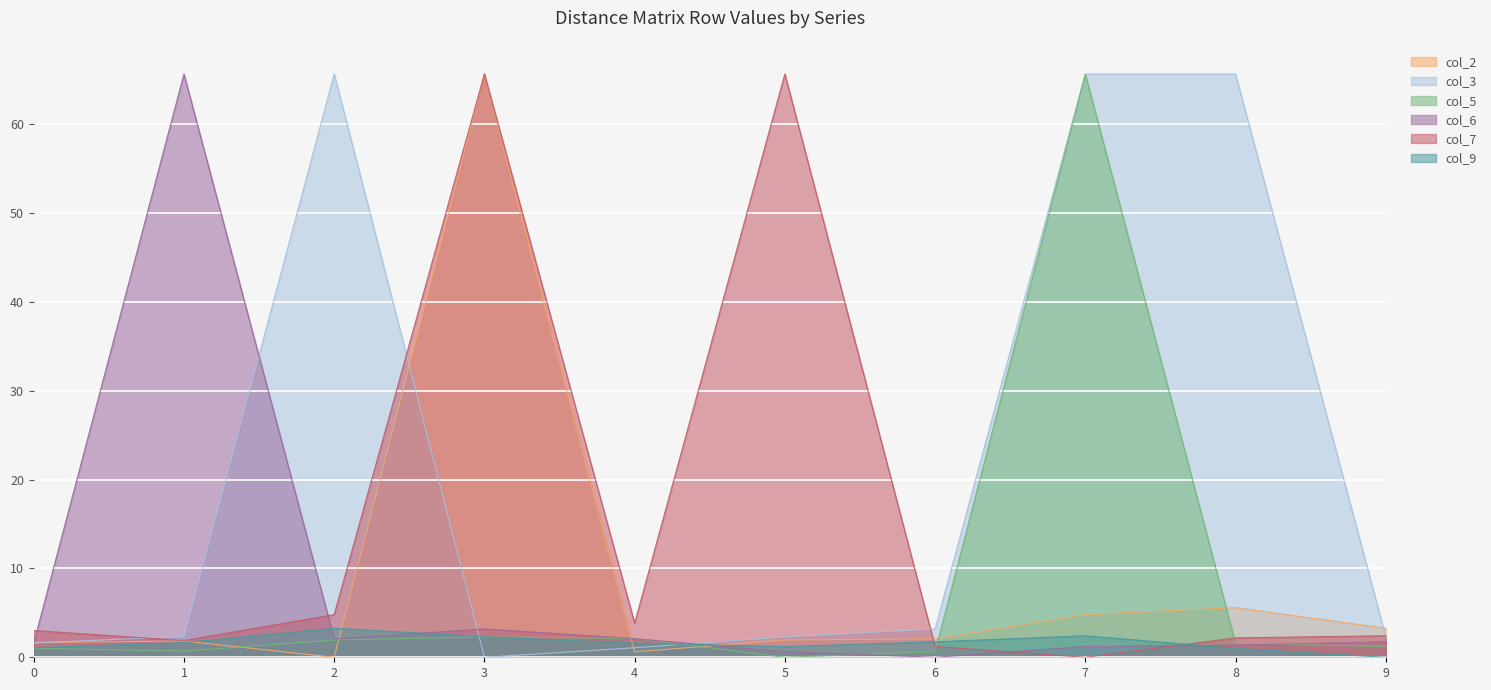

Rank the series at 8 from lowest to highest value.

col_9, col_6, col_5, col_7, col_2, col_3